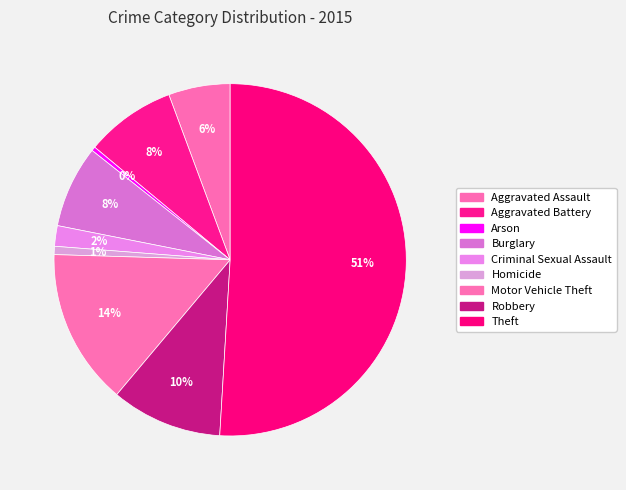

How many segments does this pie chart have?

9